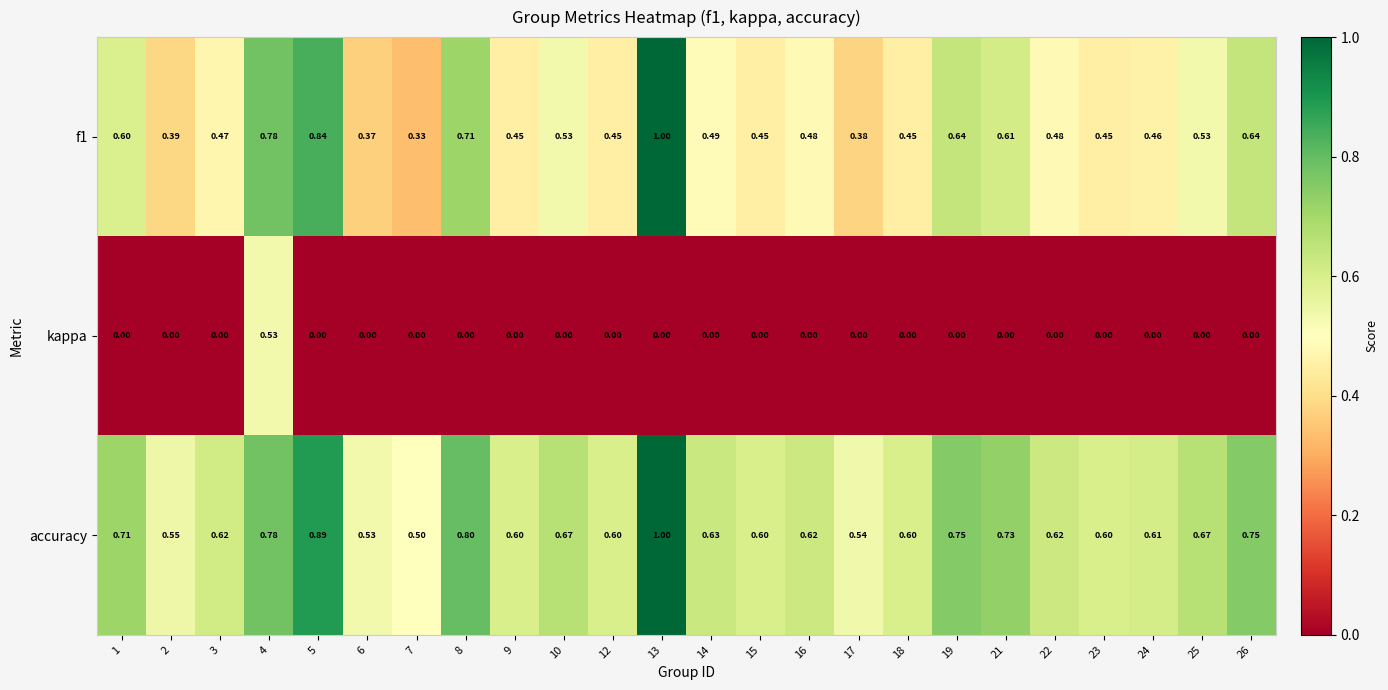

Which series has the largest total across all categories?

accuracy